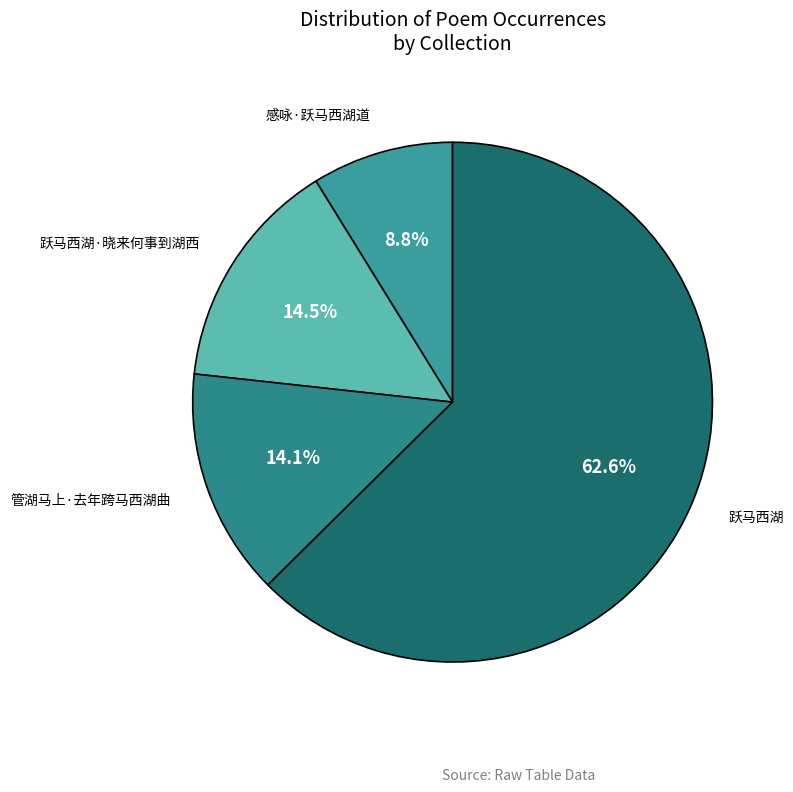

Count the number of slices in the pie.

4